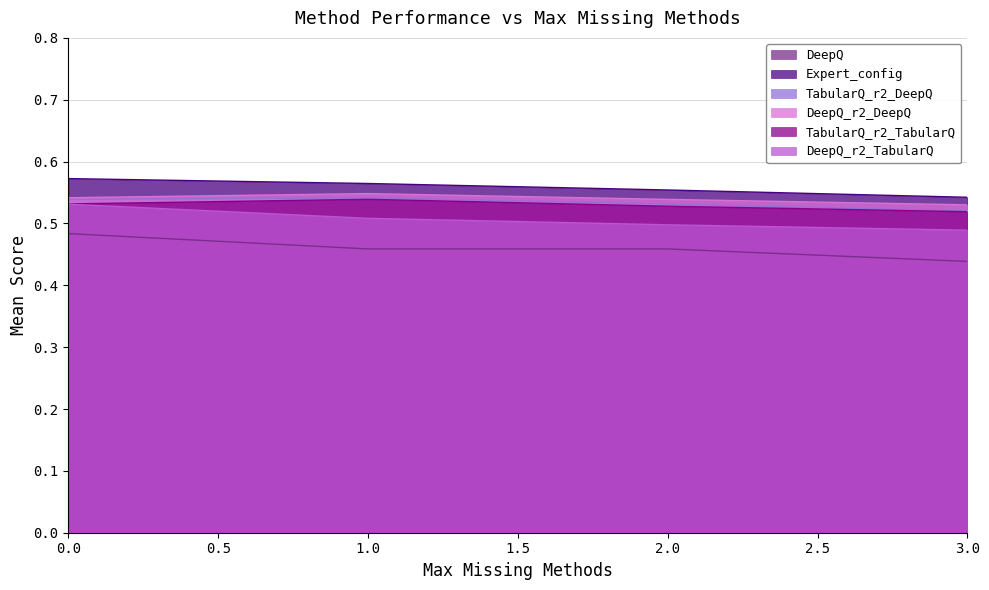

What is the value of the DeepQ_r2_TabularQ point at the 2nd from the left?

0.5